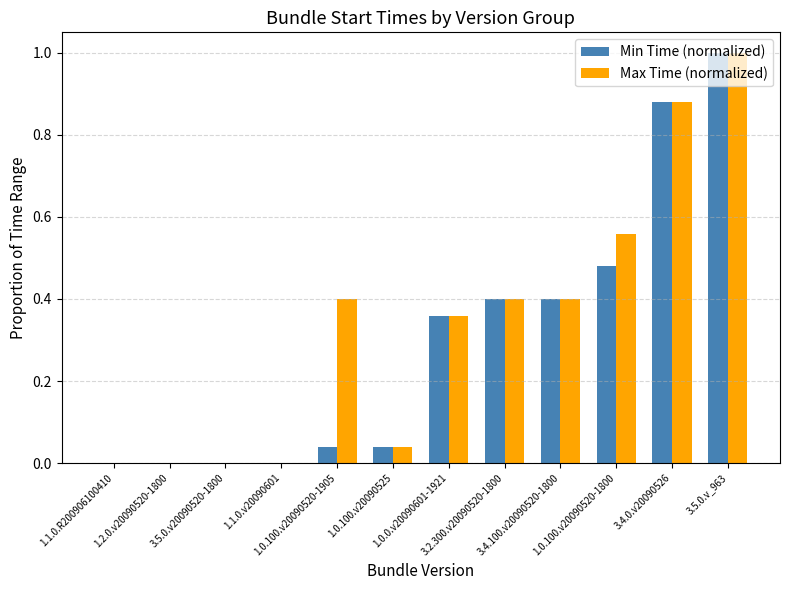

What is the maximum value shown in the chart?

1.0